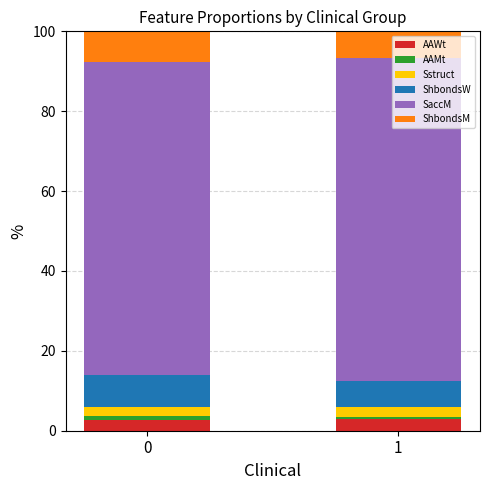

What is the minimum value for AAWt?

2.6